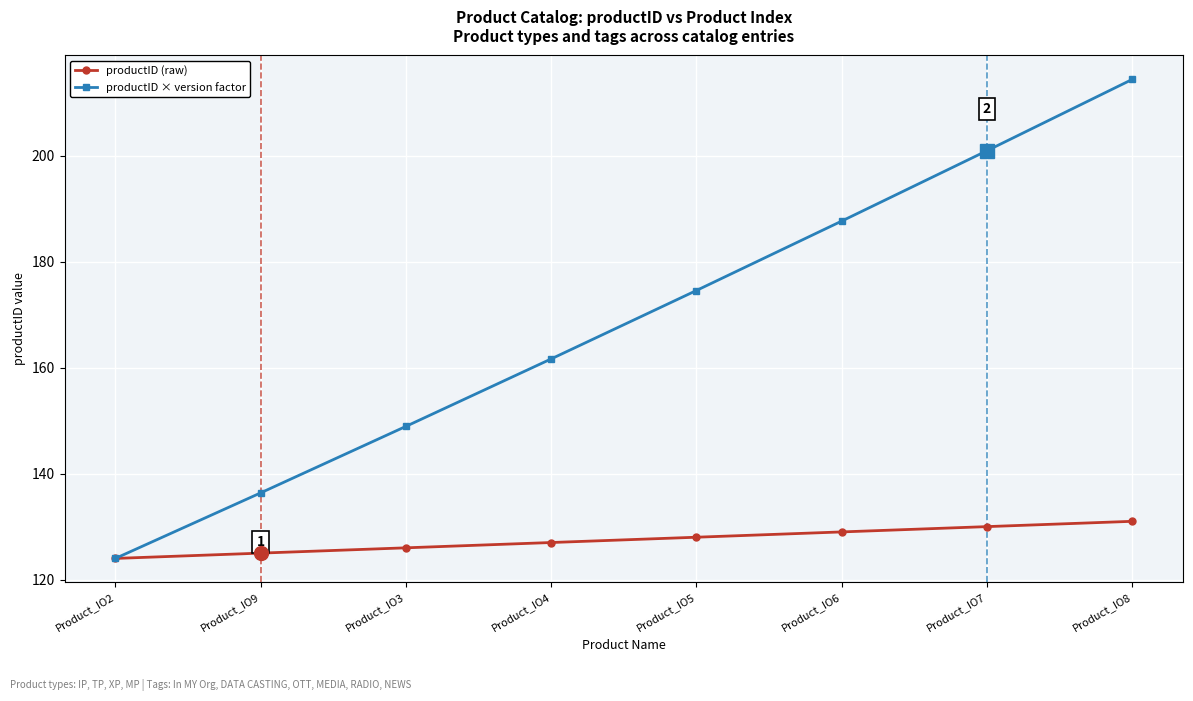

What is the maximum value shown in the chart?

214.4